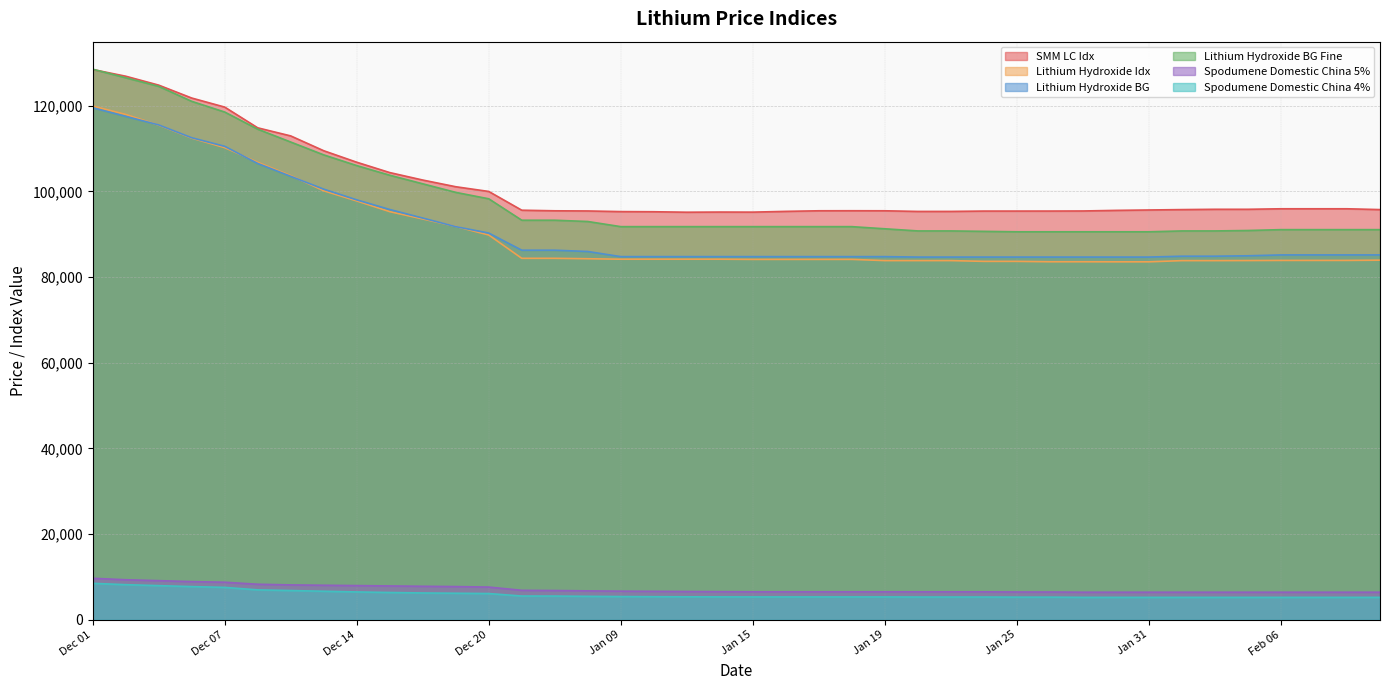

How many lines are shown in the chart?

6